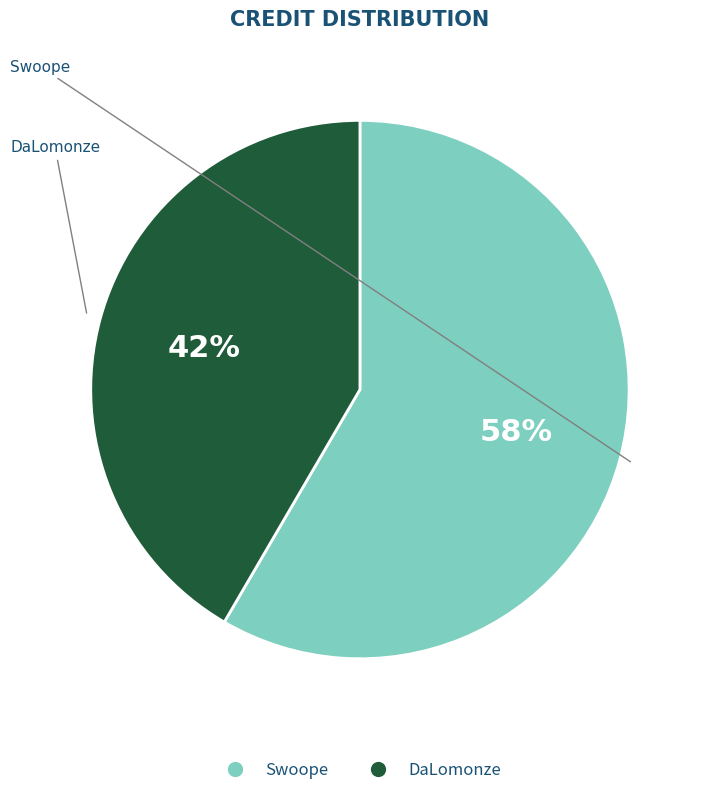

Is it true that Swoope is 58% of the pie?

True